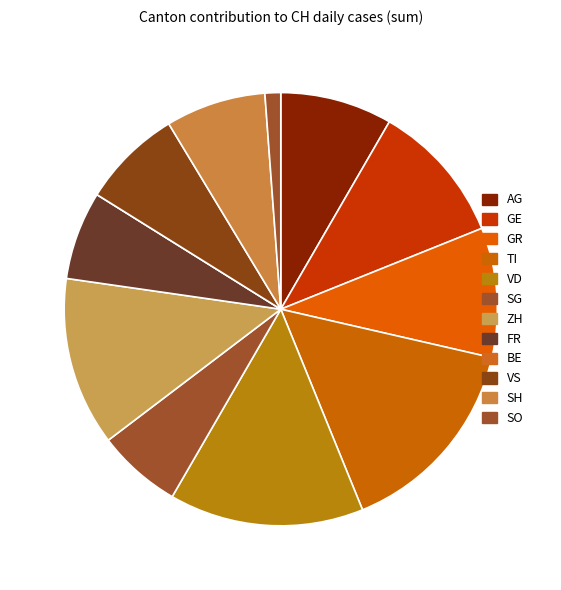

What percentage is the FR slice, to the nearest percent?

7%